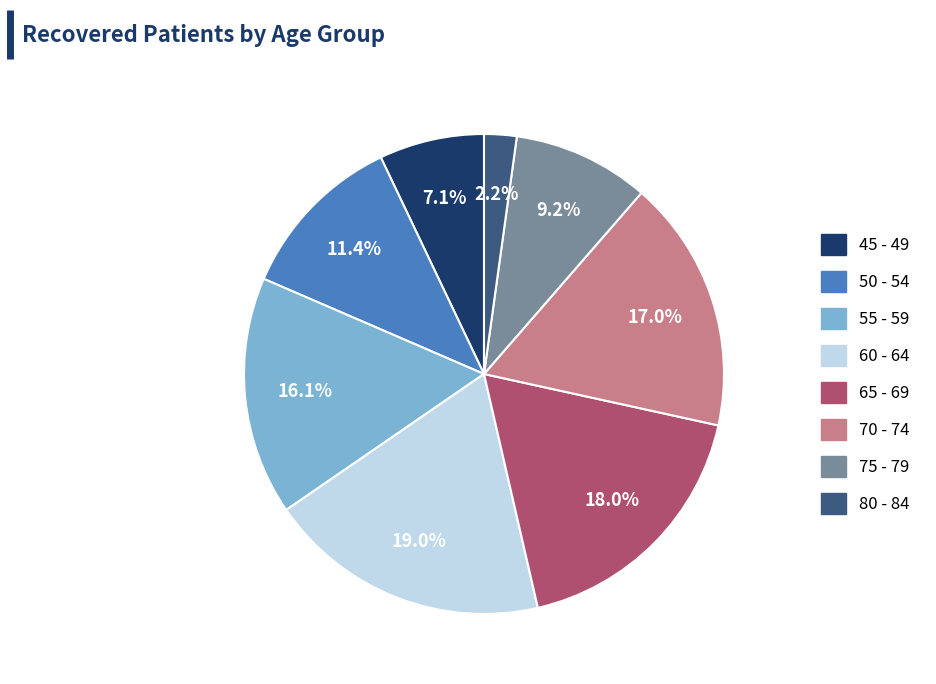

How many slices are in this pie chart?

8